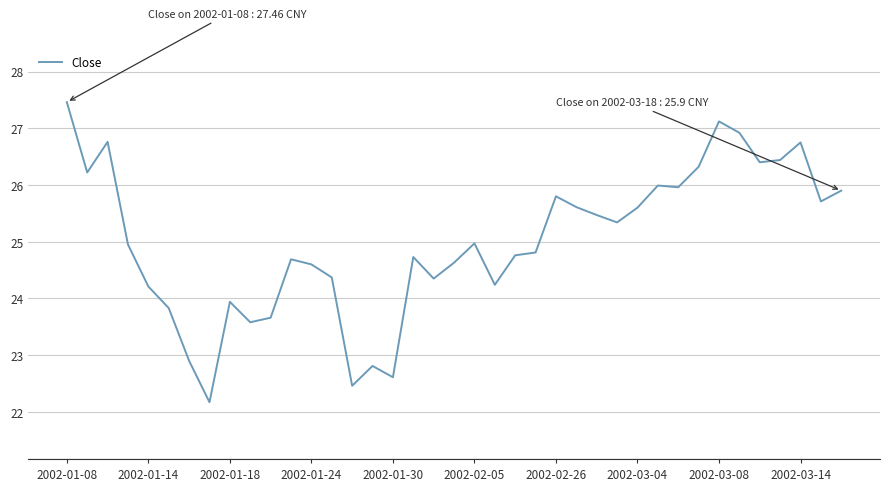

What is the maximum value shown in the chart?

27.5